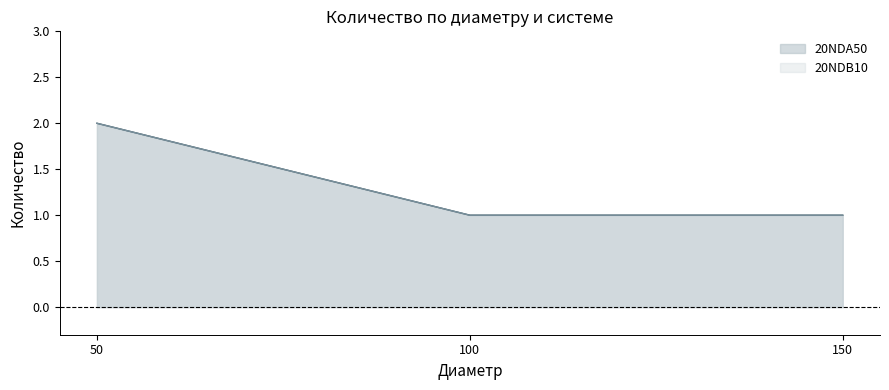

Which has a higher value, 100 or 150?

100